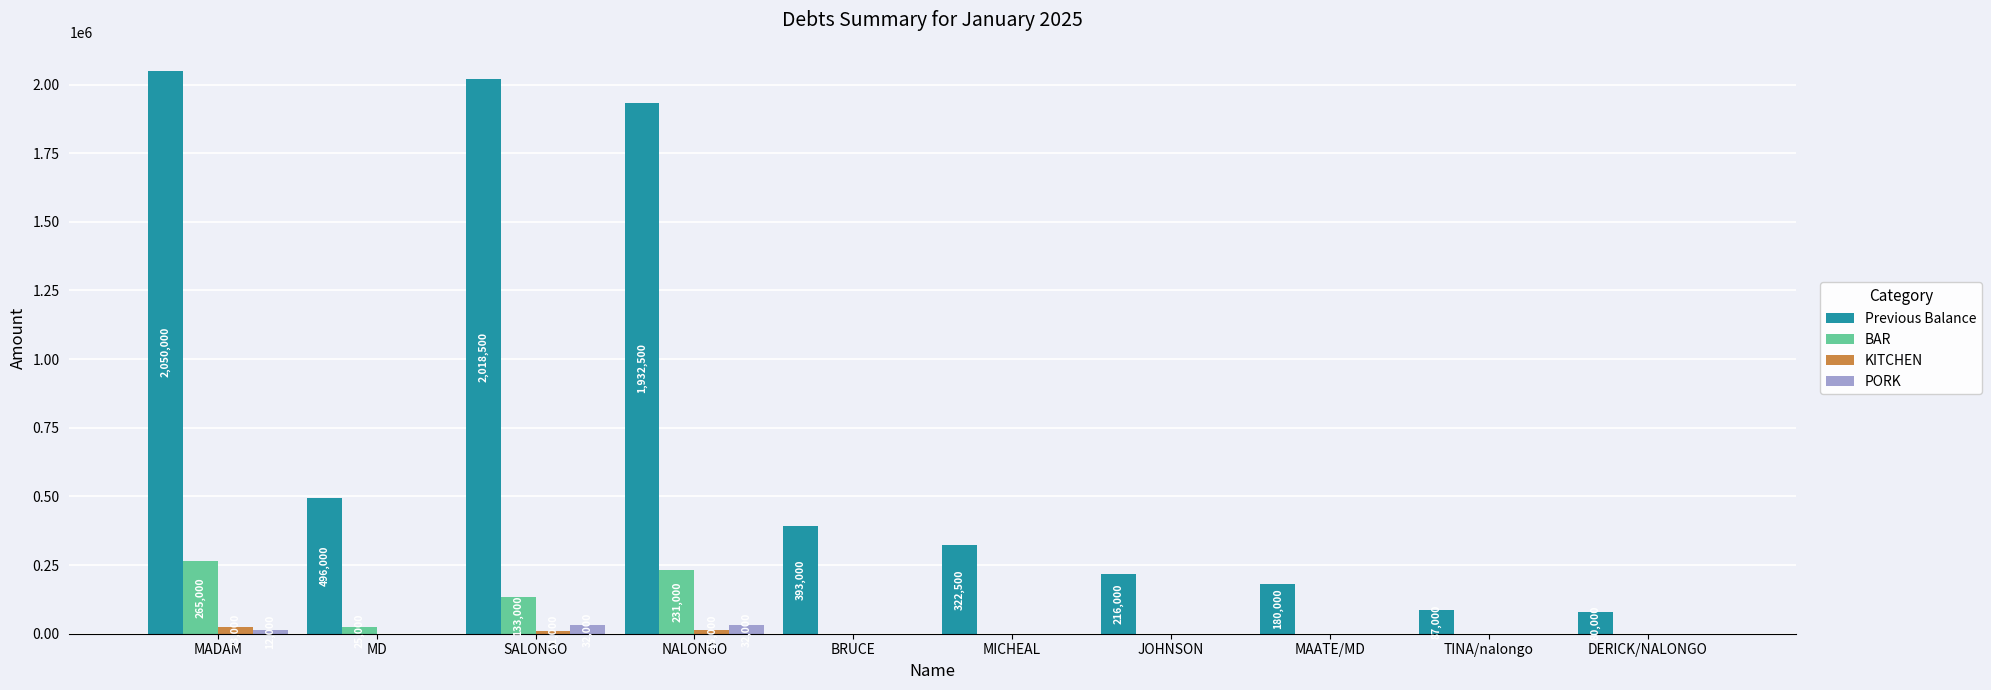

The value of BAR at NALONGO is 231000. True or false?

True